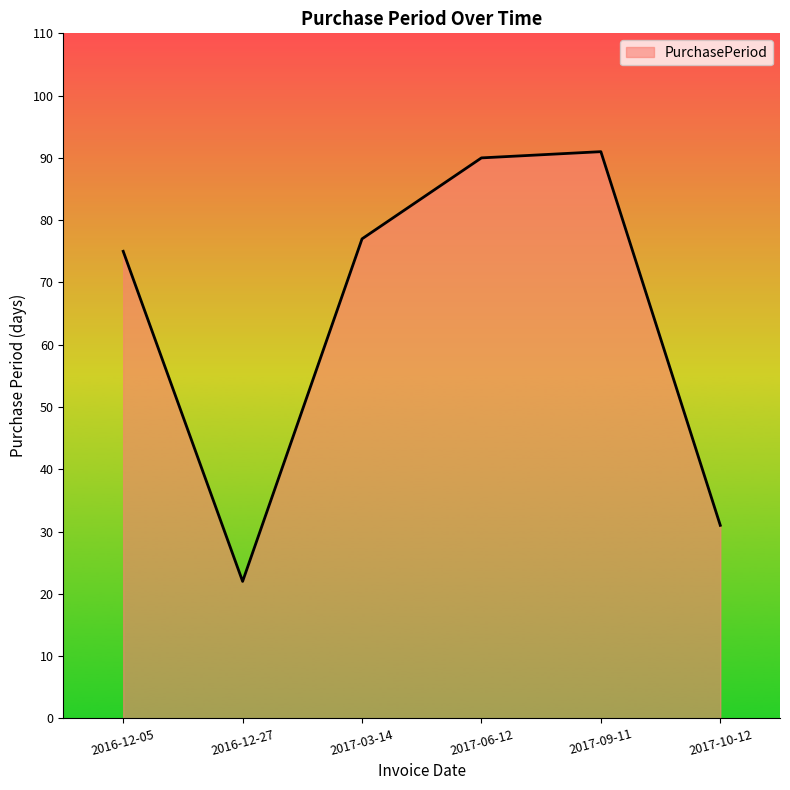

Reading right to left, extract all data points from this chart.

2017-10-12=31	2017-09-11=91	2017-06-12=90	2017-03-14=77	2016-12-27=22	2016-12-05=75